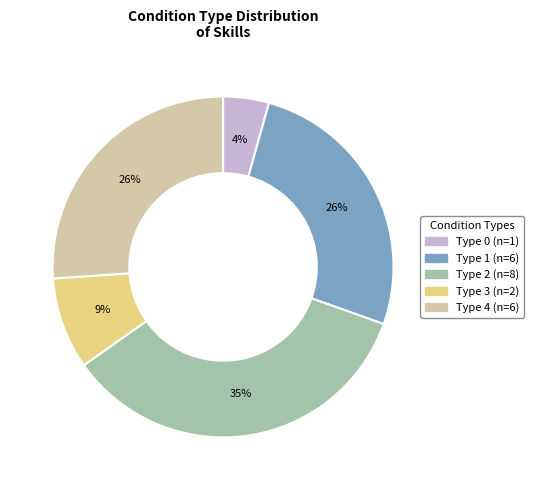

To the nearest percent, what is the average slice percentage?

20%